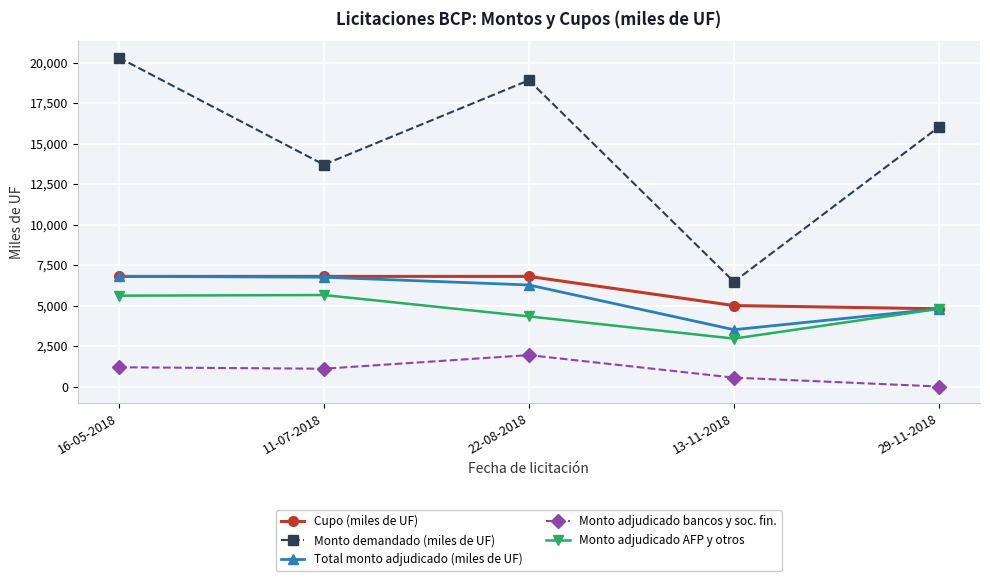

True or false: Monto adjudicado AFP y otros and Monto demandado (miles de UF) intersect in this chart.

False